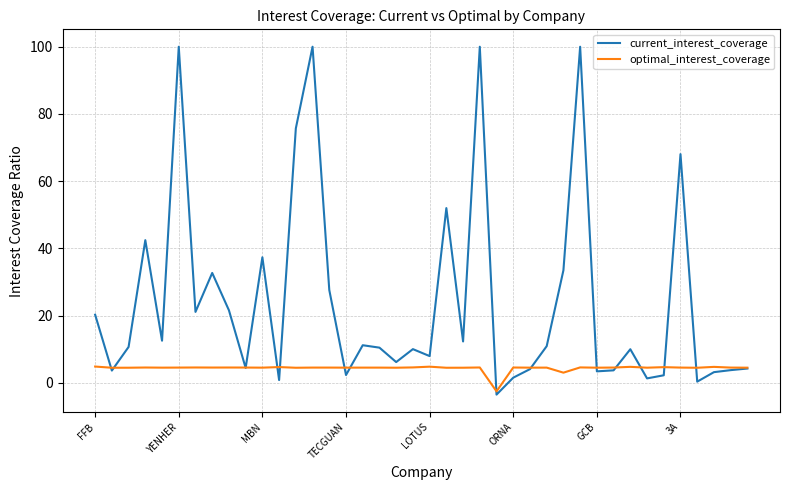

What is the sum of all current_interest_coverage values?

970.9